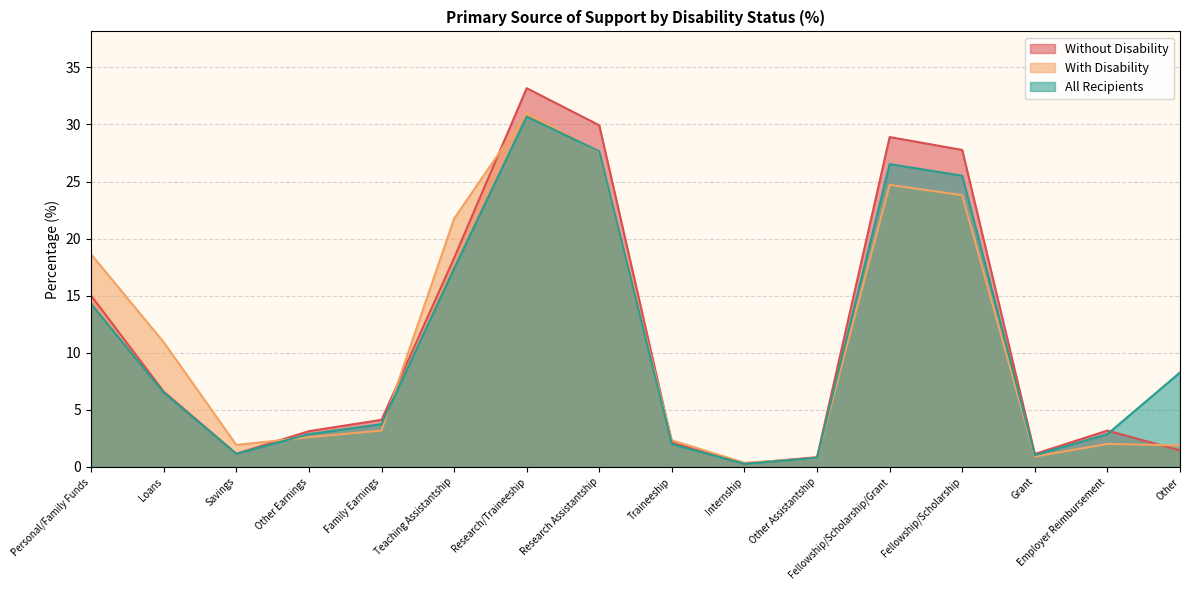

What is the spread (max minus min) of values at Savings?

0.8